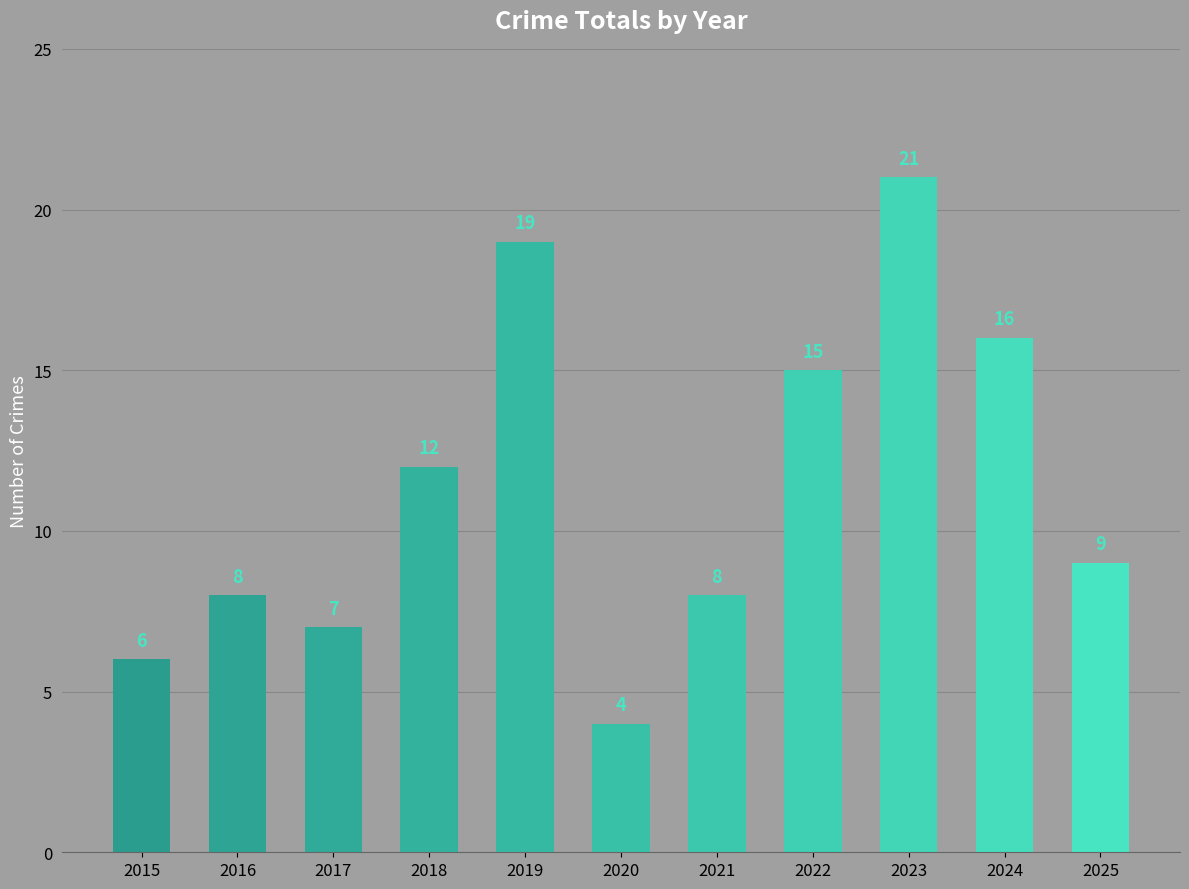

The value at 2022 is 7. True or false?

False